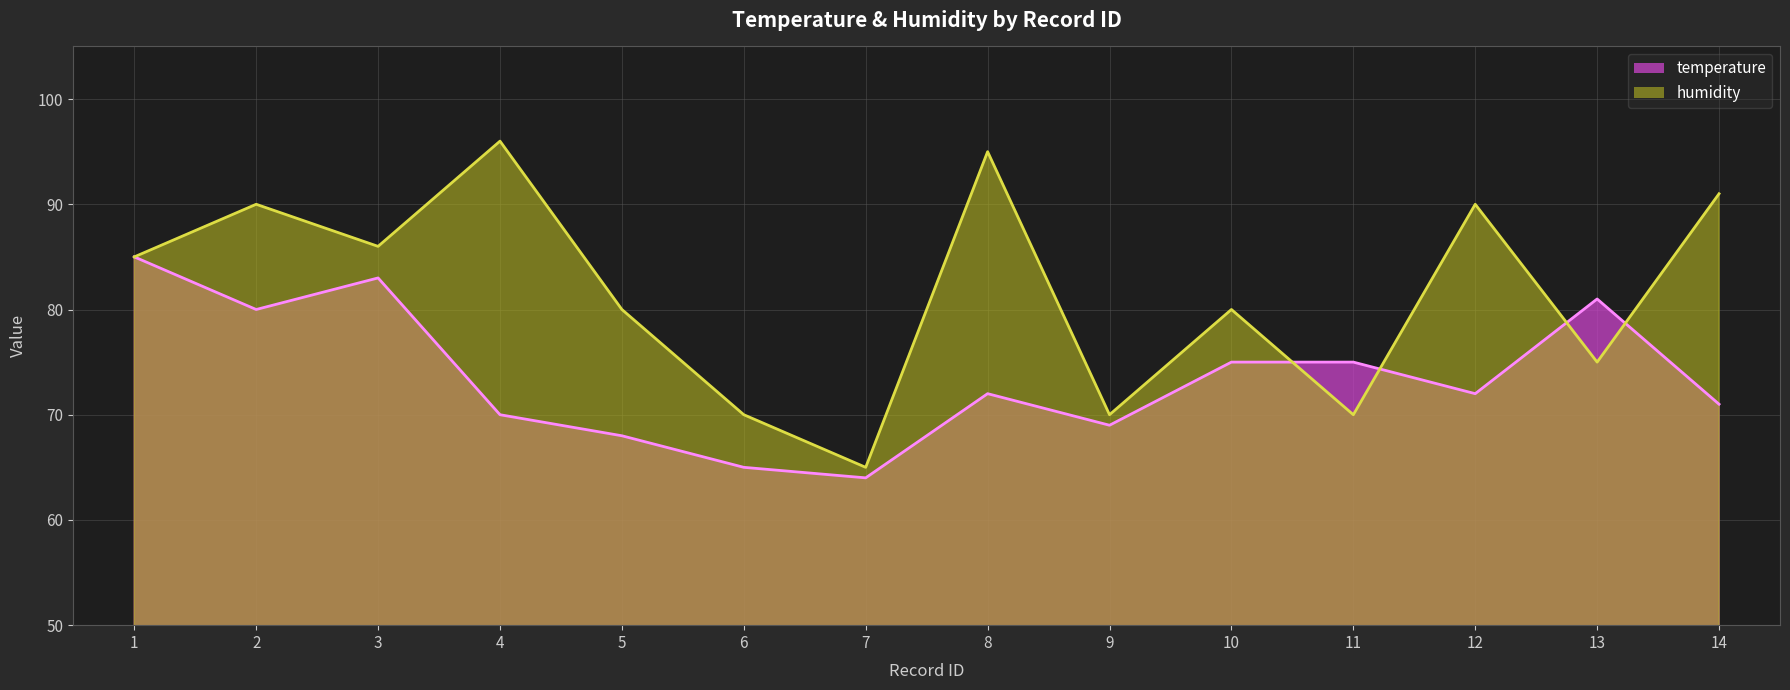

What are all the series names shown in the legend?

temperature, humidity